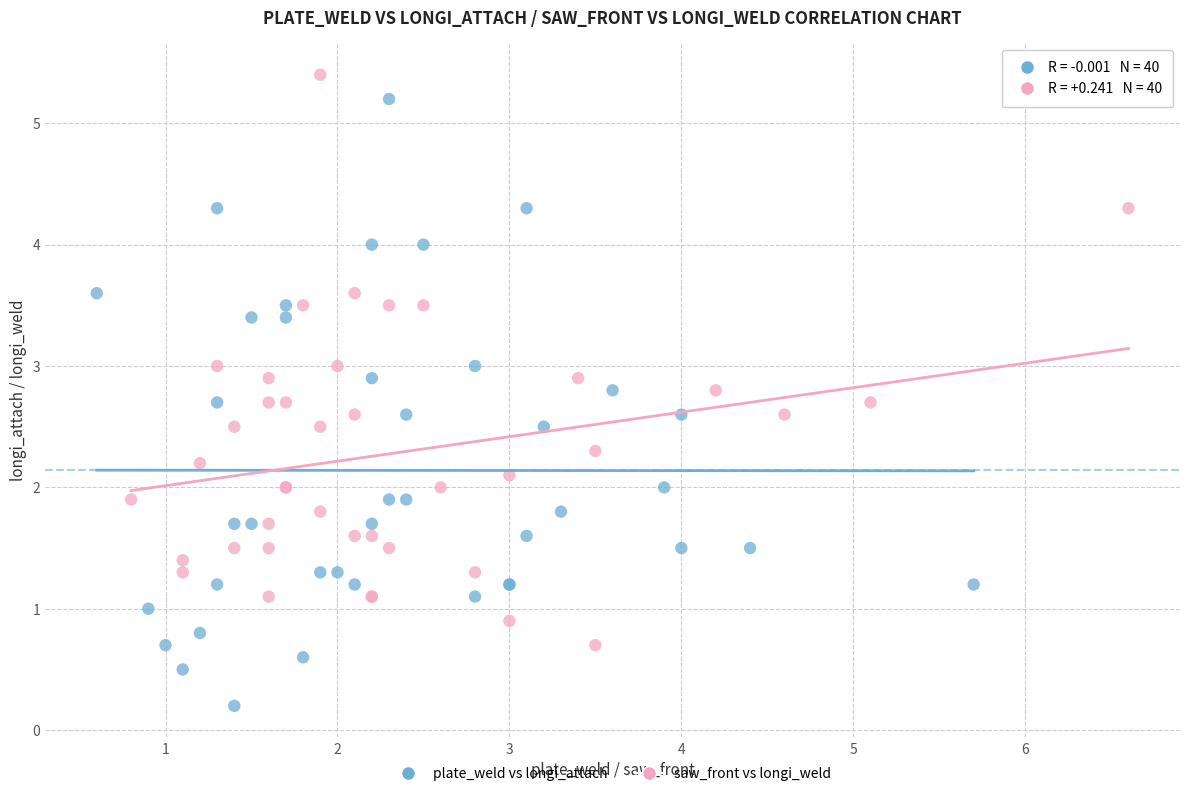

What are all the series names shown in the legend?

plate_weld vs longi_attach, saw_front vs longi_weld